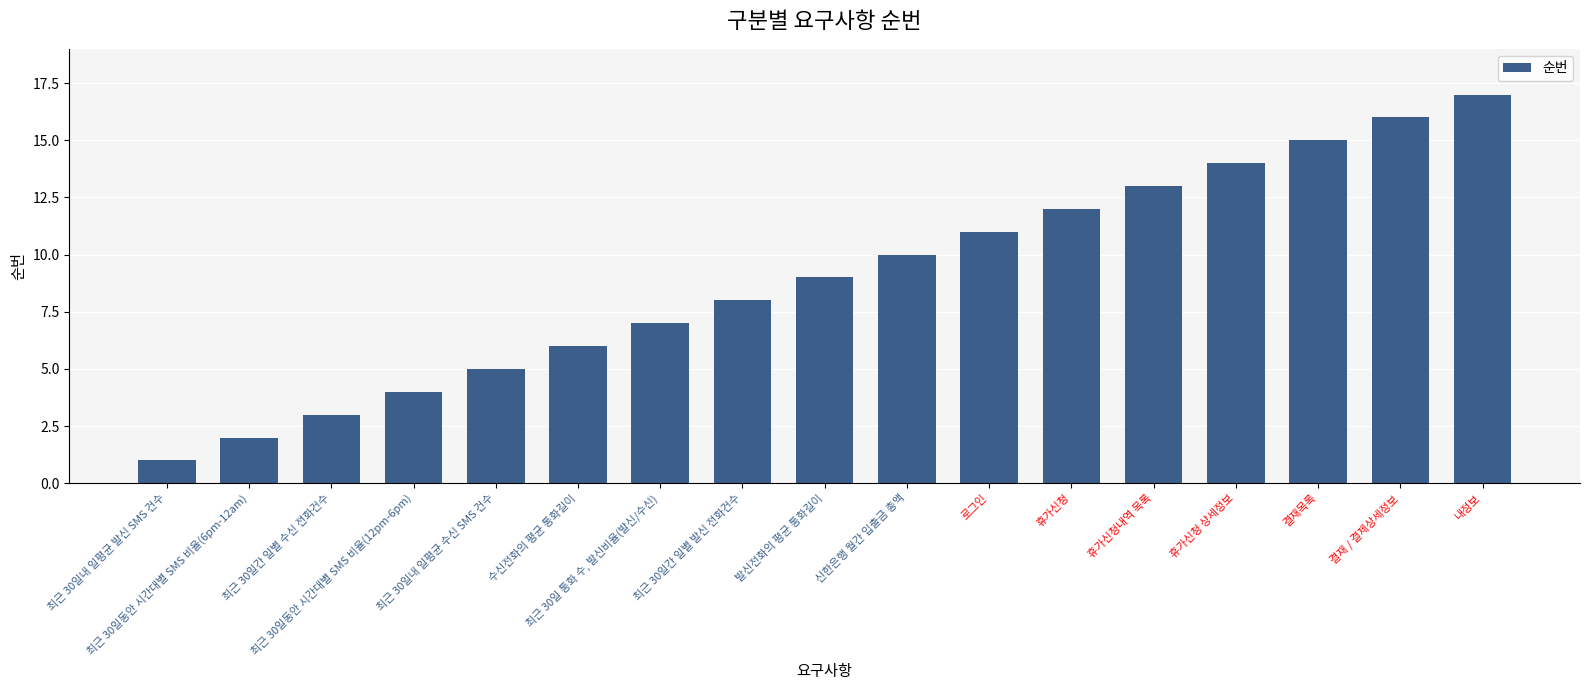

Between 발신전화의 평균 통화길이 and 최근 30일간 일별 발신 전화건수, which is larger?

발신전화의 평균 통화길이